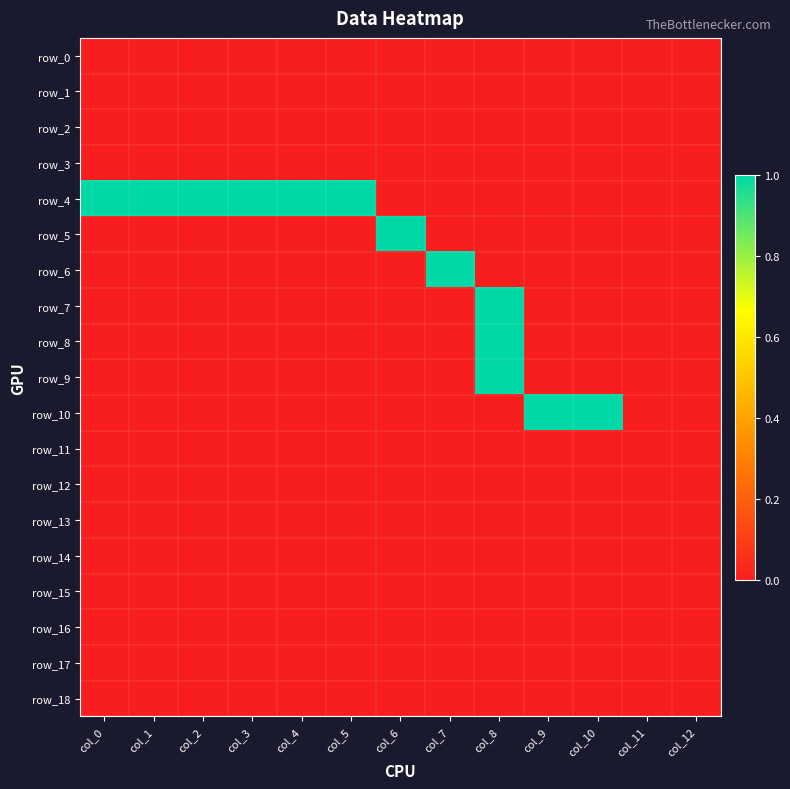

Which series has the largest range (max minus min)?

row_4